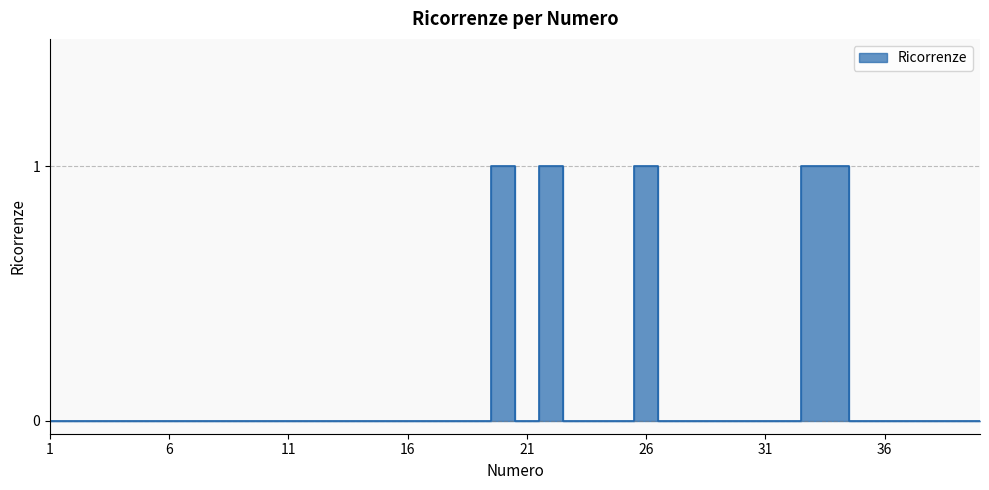

Reading left to right, transcribe all the data shown in this chart.

0	0	0	0	0	0	0	0	0	0	0	0	0	0	0	0	0	0	0	1	0	1	0	0	0	1	0	0	0	0	0	0	1	1	0	0	0	0	0	0